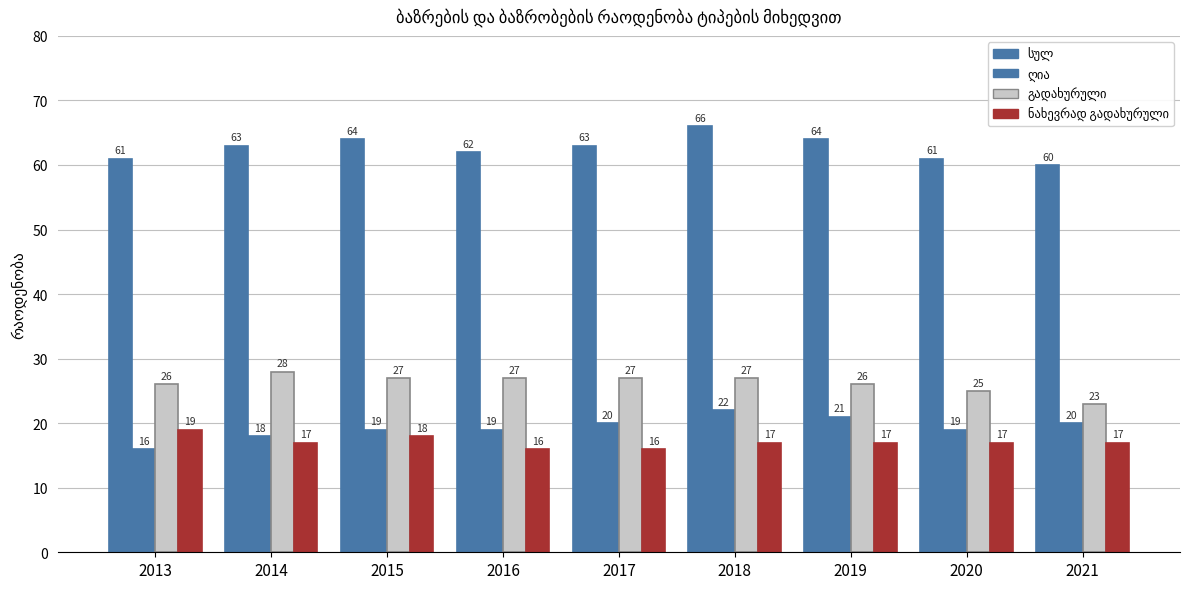

At 2018, list the series in order from smallest to largest.

ნახევრად გადახურული, ღია, გადახურული, სულ